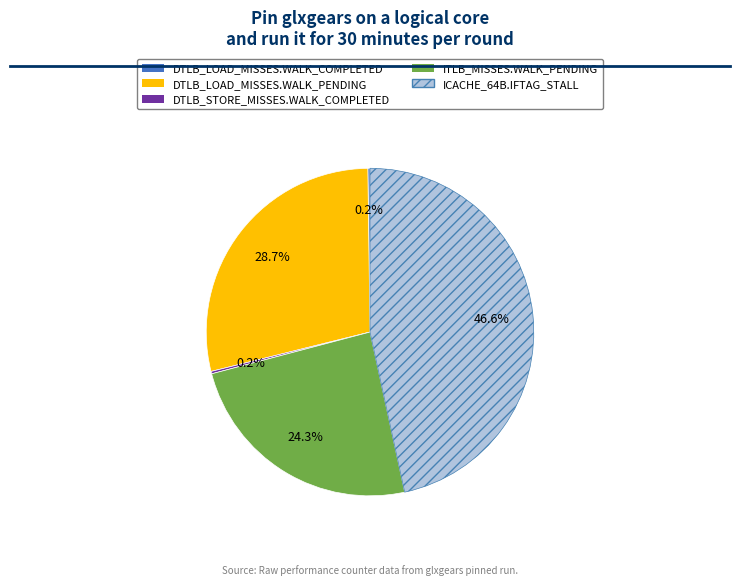

What is the largest slice in the pie chart?

ICACHE_64B.IFTAG_STALL